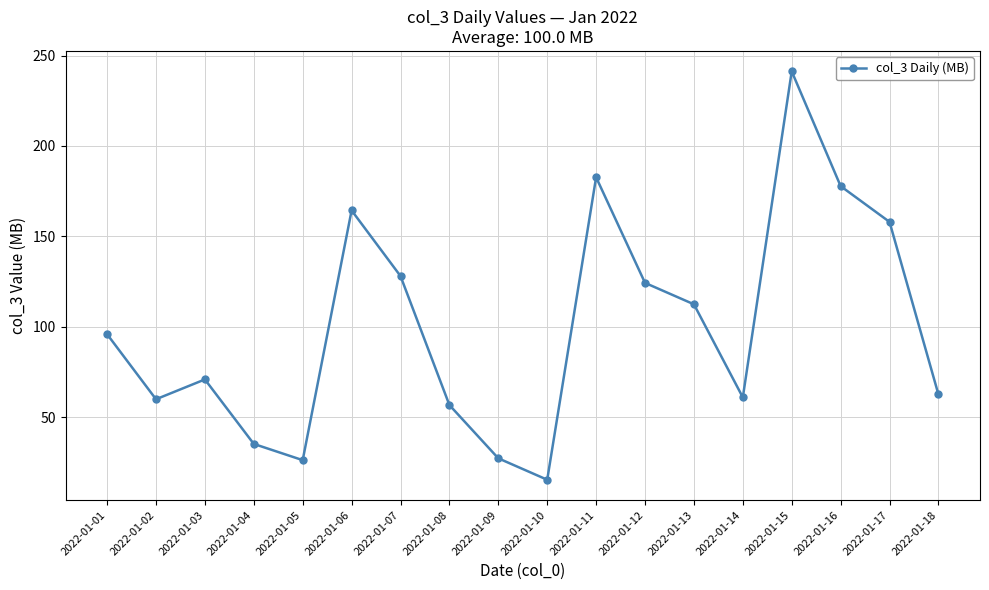

What is the sum of all values?

1799.6